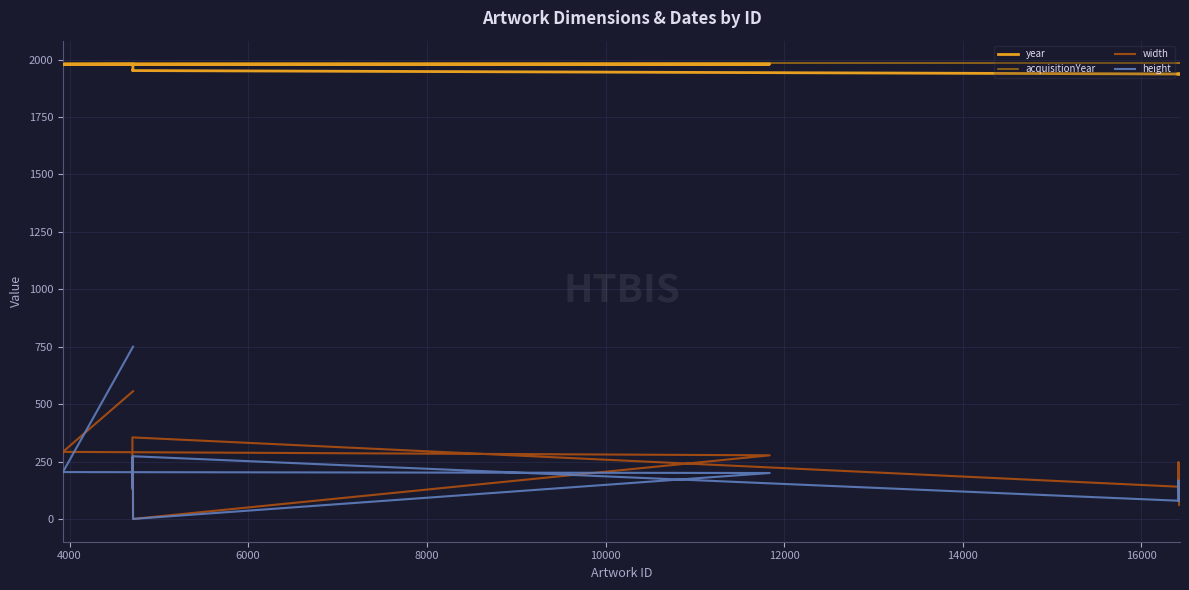

Rank the series by their maximum value, from highest to lowest.

acquisitionYear, year, height, width